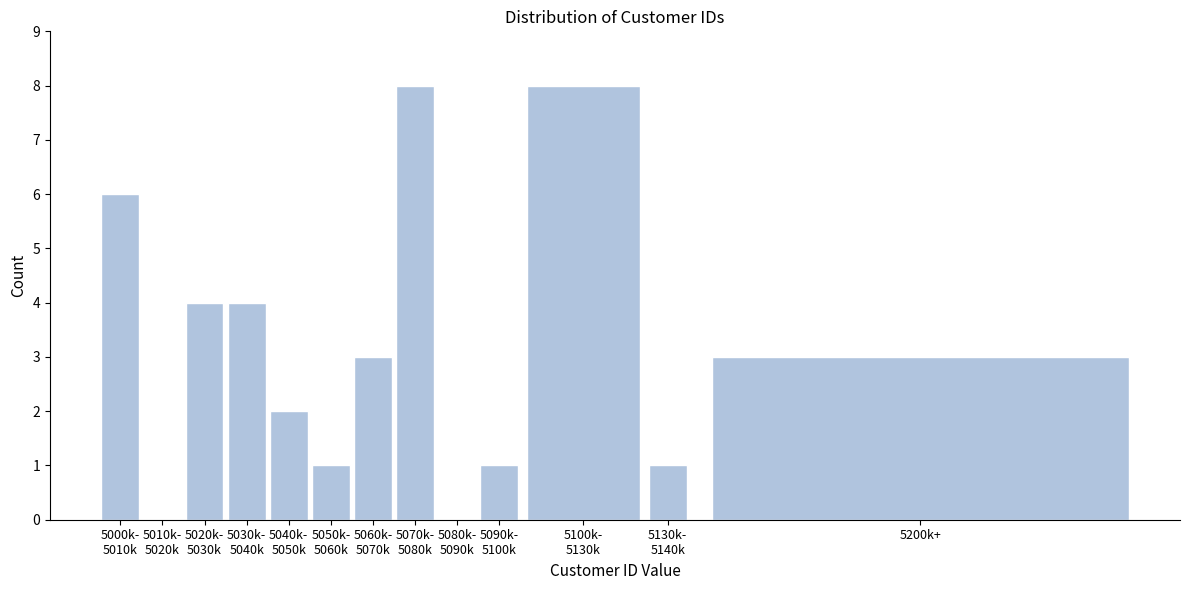

The value at 5200k+ is 3. True or false?

True